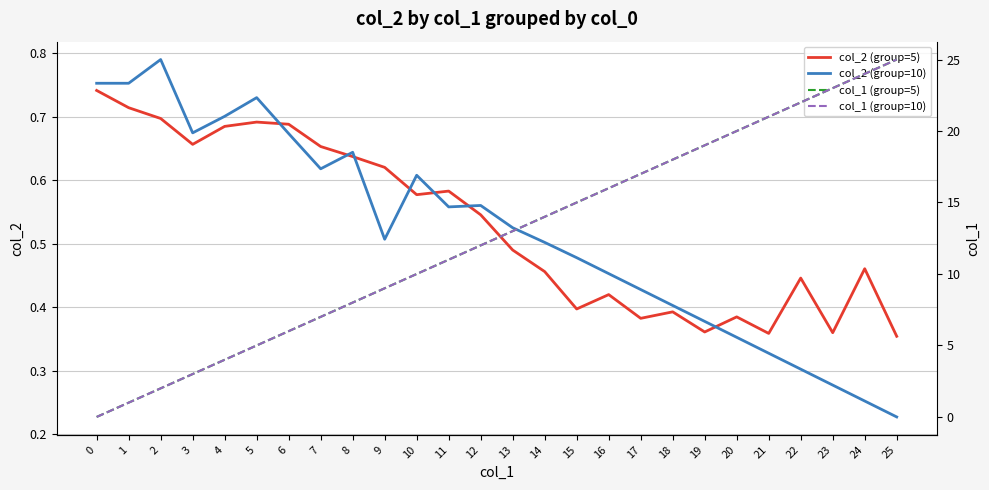

What is the value of the col_2 (group=5) point at the 22nd from the left?

0.4